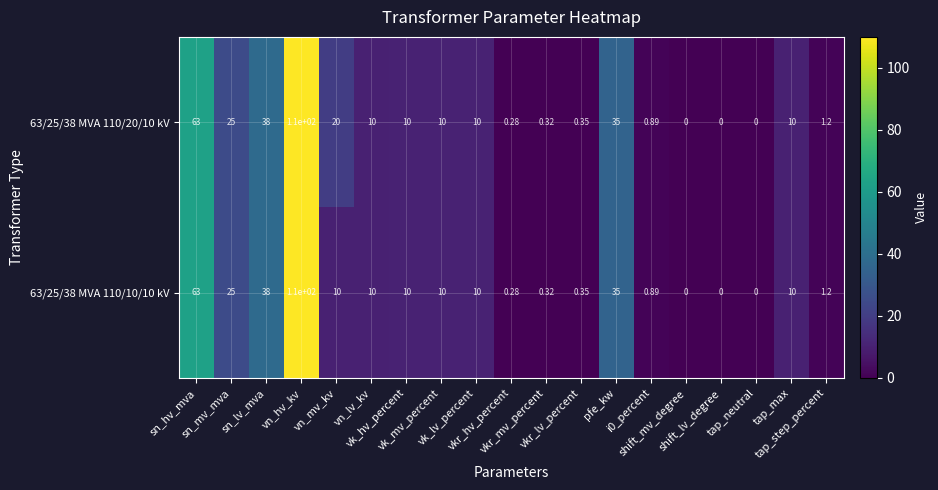

Which series changed the most between shift_lv_degree and tap_max?

63/25/38 MVA 110/20/10 kV